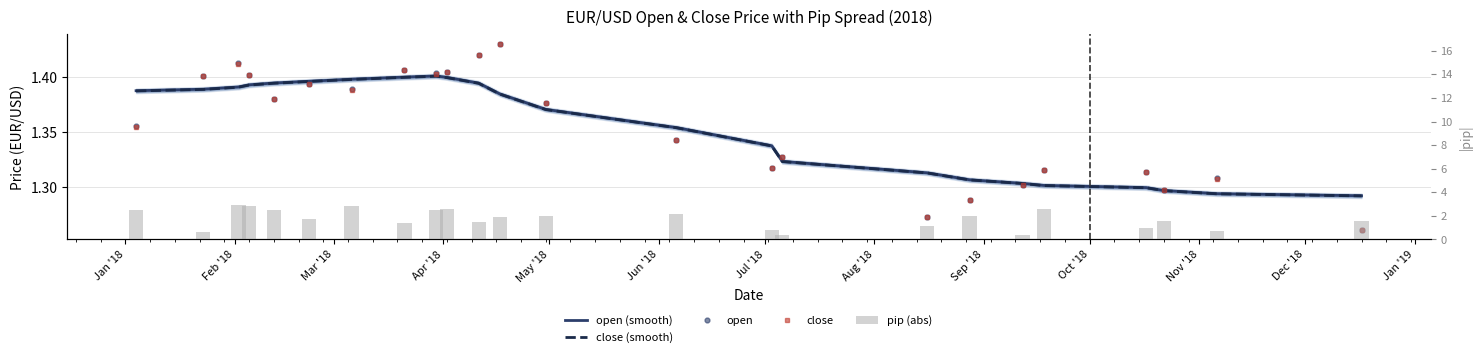

How many series are shown in this chart?

5